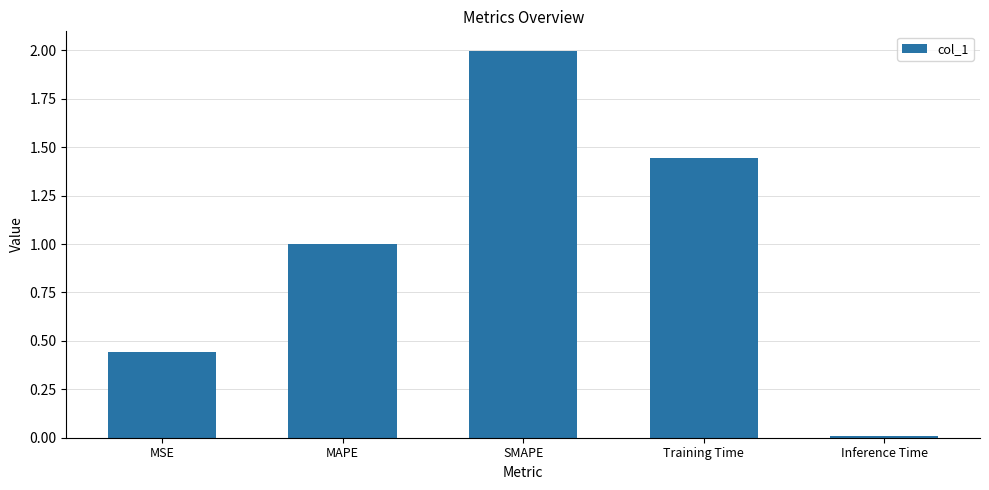

Which has a higher value, SMAPE or MSE?

SMAPE